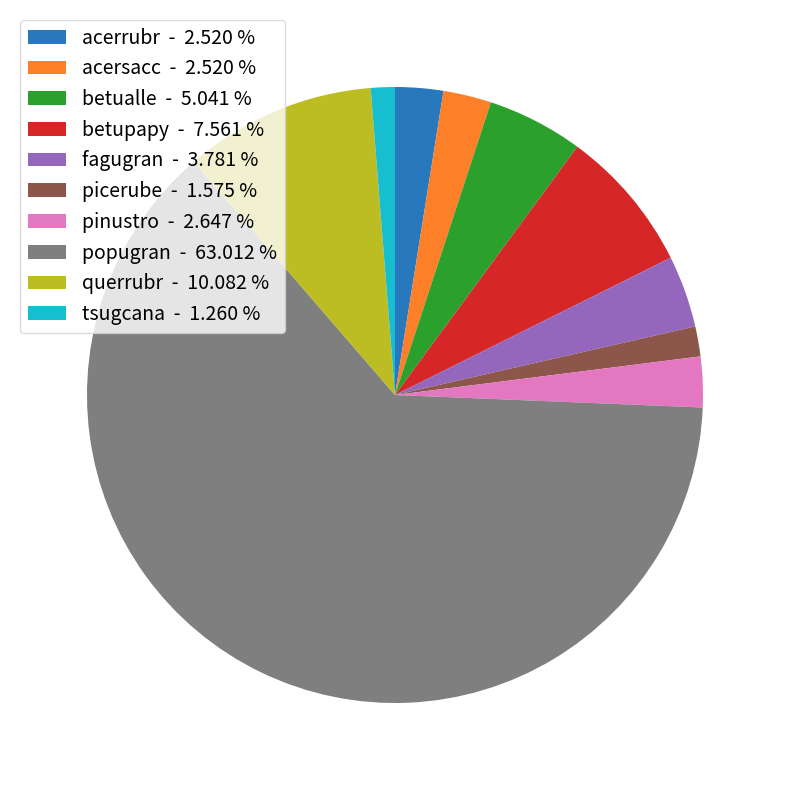

Which has a higher value, betualle - 5.041 % or querrubr - 10.082 %?

querrubr - 10.082 %